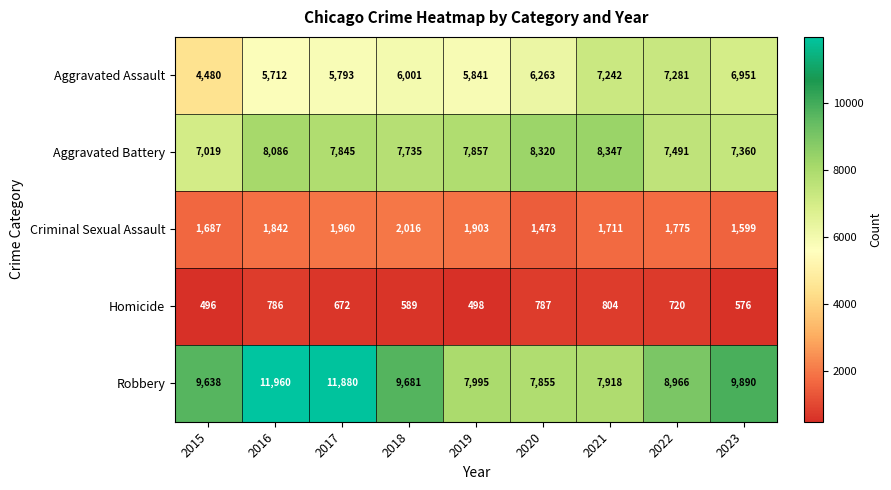

What is the total value across all series at 2017?

28150